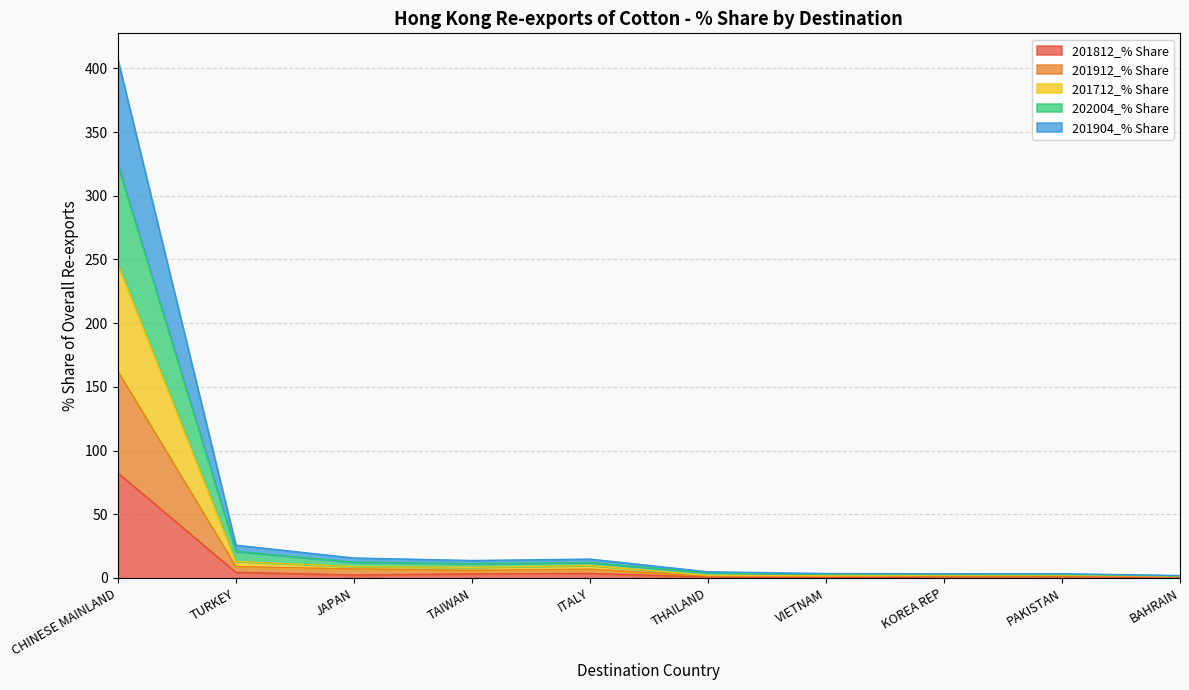

At which category is the sum across all series the highest?

CHINESE MAINLAND